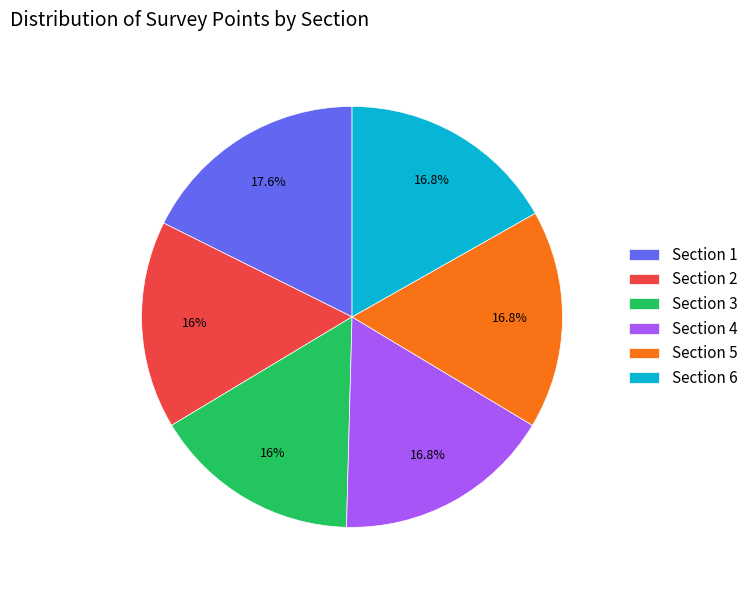

To the nearest percent, what is the difference between the Section 3 and Section 1 slice percentages?

2%